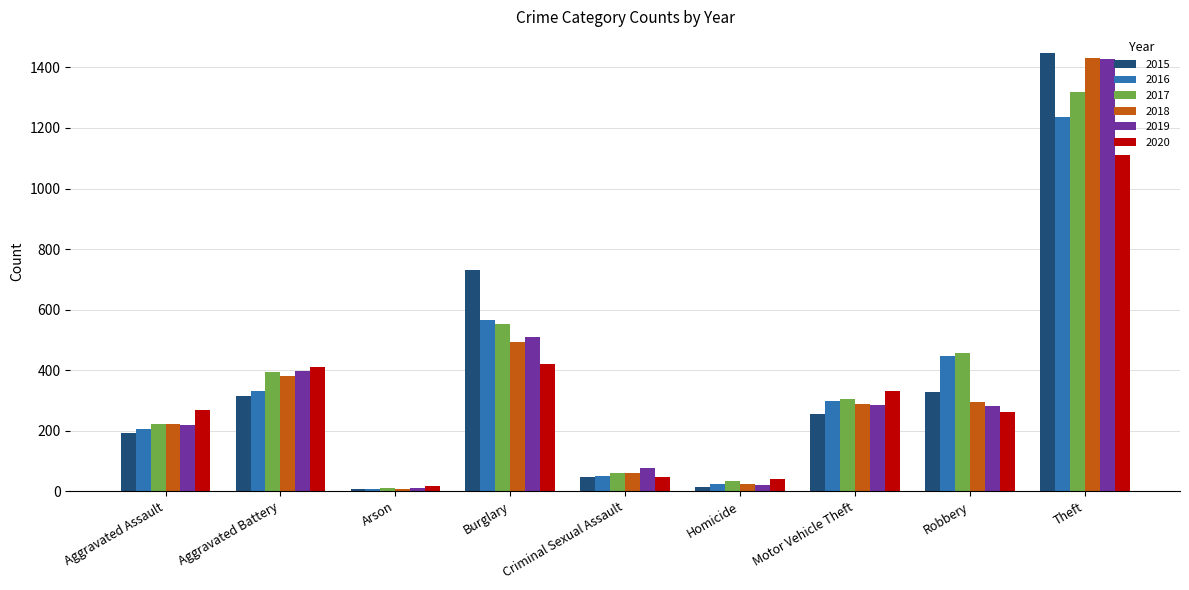

True or false: 2017 has a value of 553 at Burglary.

True